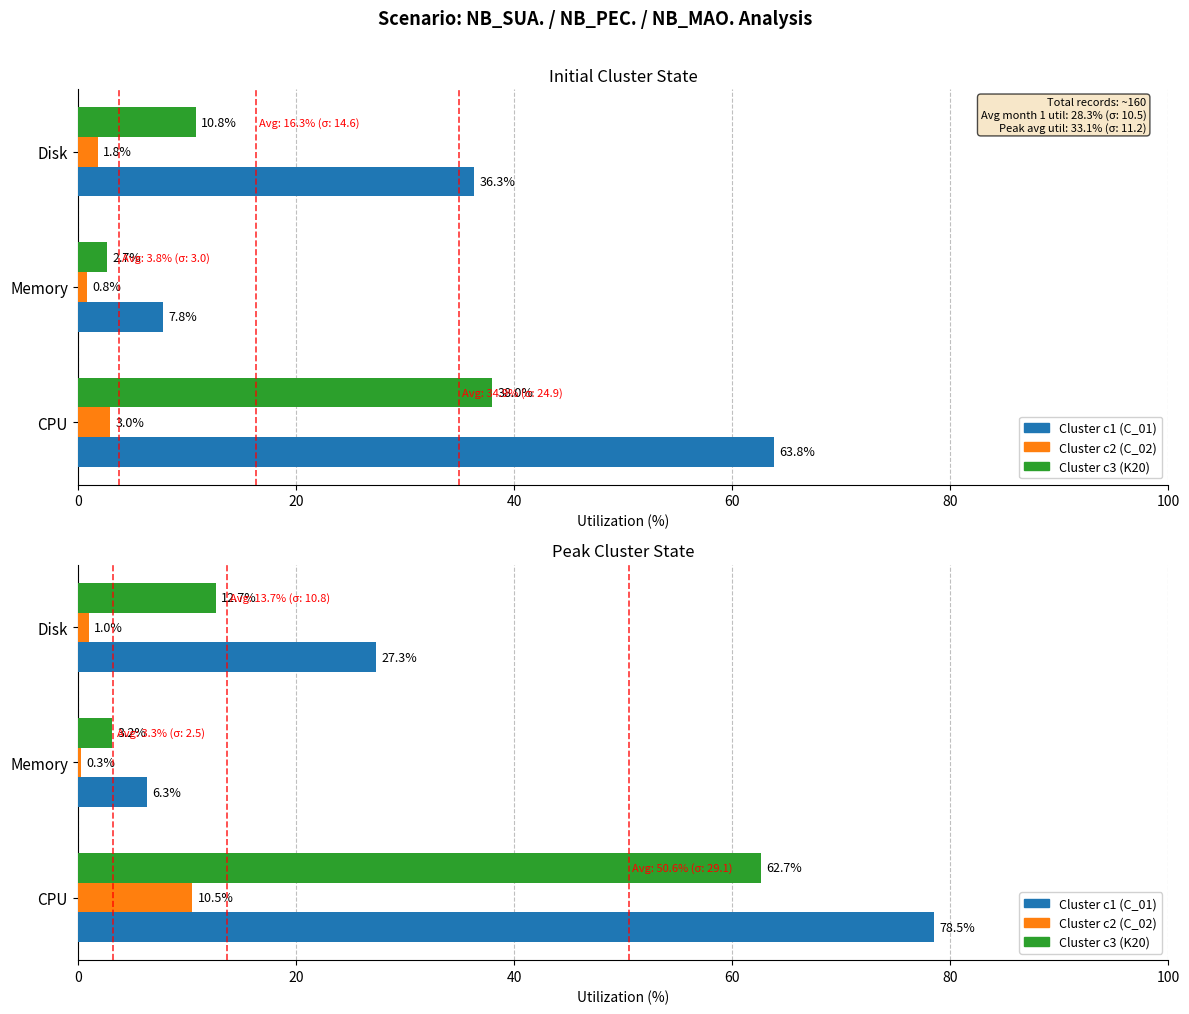

How many categories are shown in the chart?

3